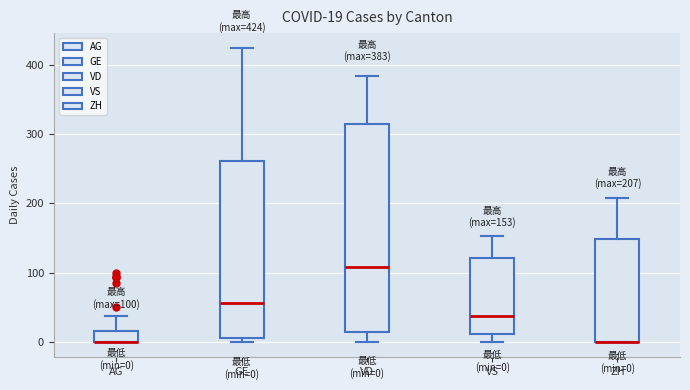

Which box is the tallest, from its lower edge to its upper edge?

VD